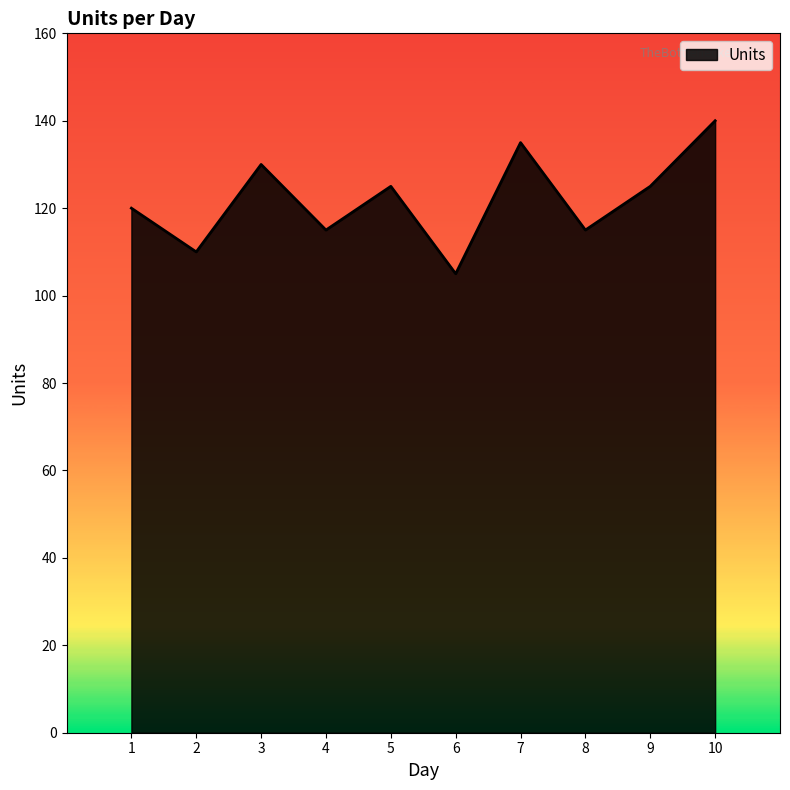

The chart shows a value of 165 at 4. True or false?

False